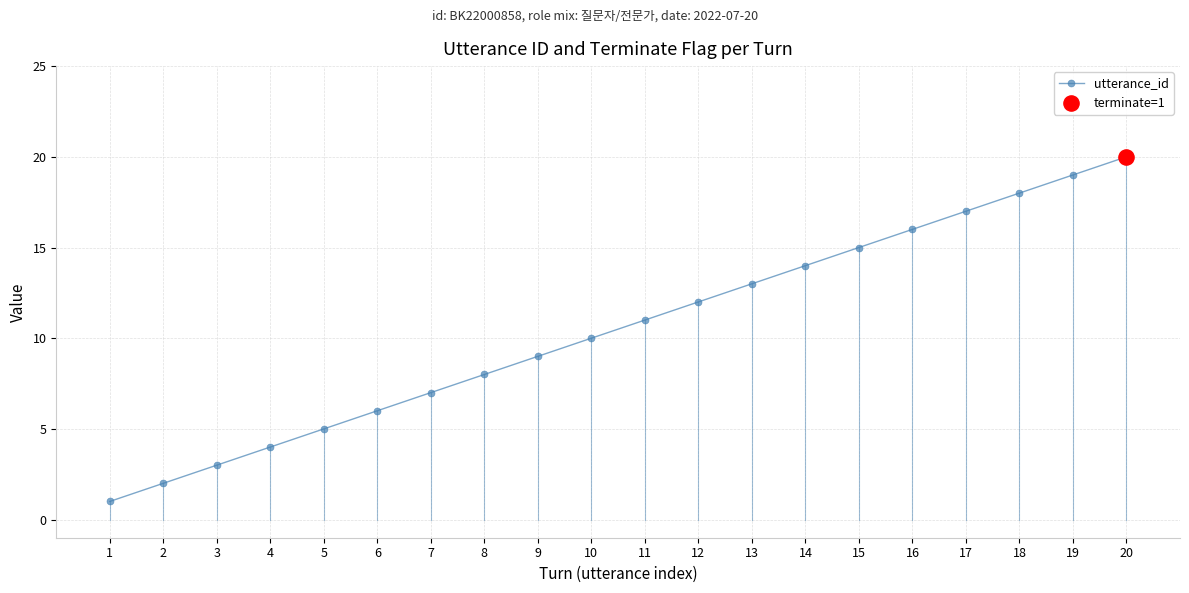

Between 4 and 5, which is larger?

5